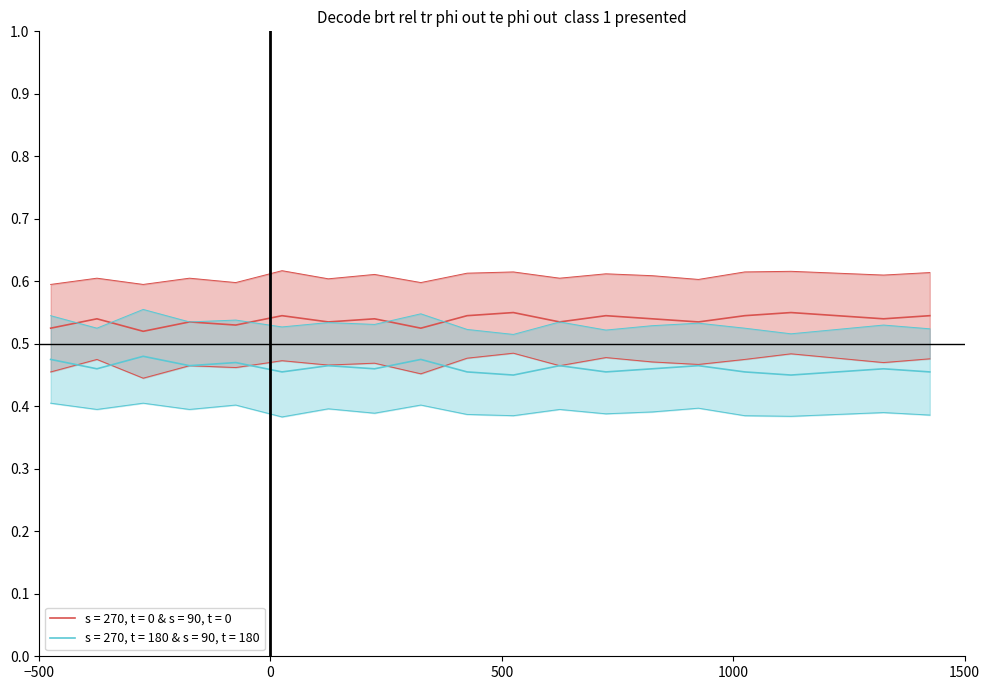

Rank the series by their average value, from lowest to highest.

s = 270, t = 180 & s = 90, t = 180, s = 270, t = 0 & s = 90, t = 0